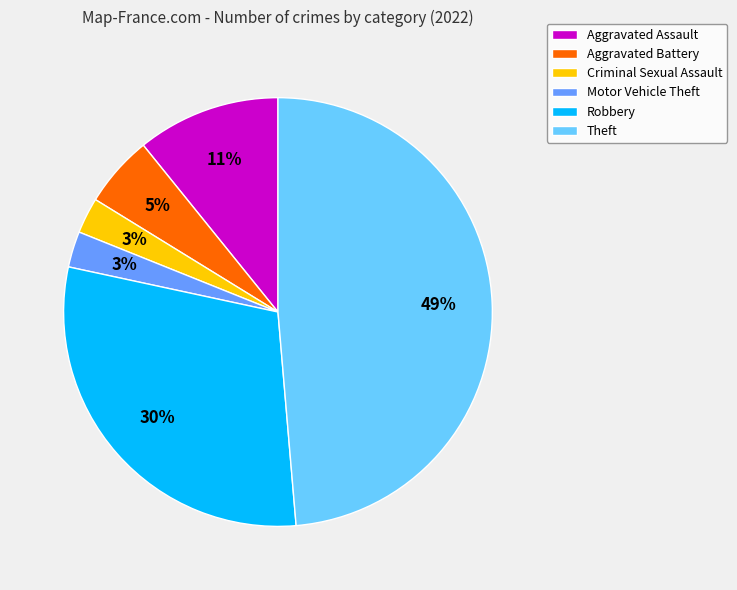

To the nearest percent, what is the difference between the largest and smallest slice percentages?

46%